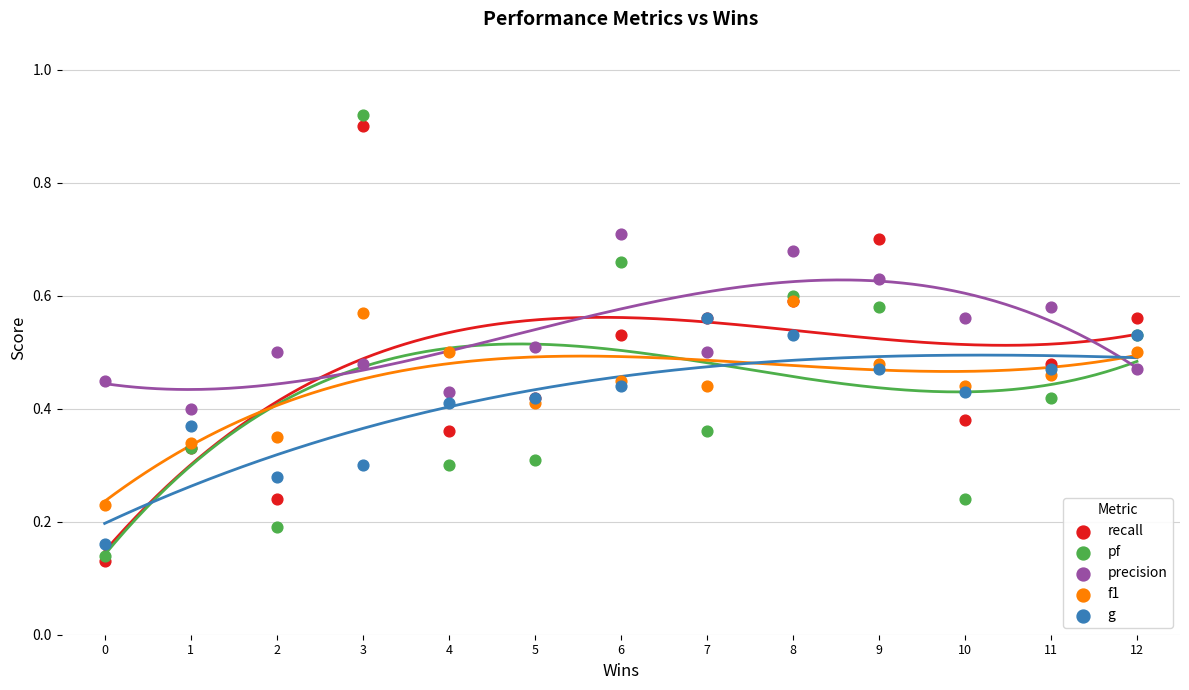

What are all the series names shown in the legend?

recall, pf, precision, f1, g